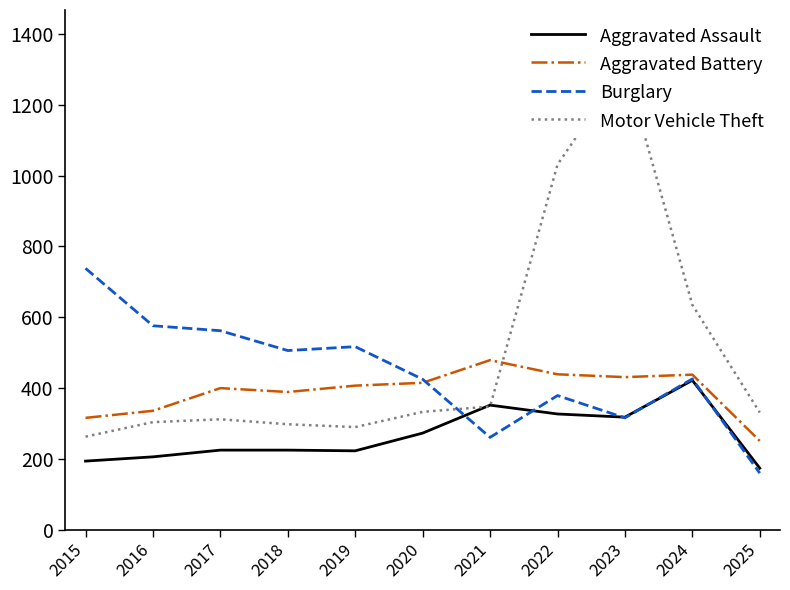

List the series in order of their peak value, highest first.

Motor Vehicle Theft, Burglary, Aggravated Battery, Aggravated Assault